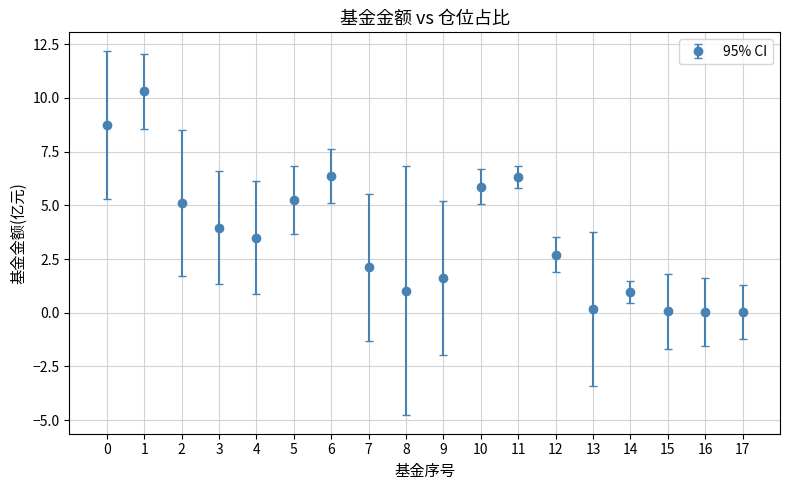

What is the difference between the maximum and minimum values?

10.3